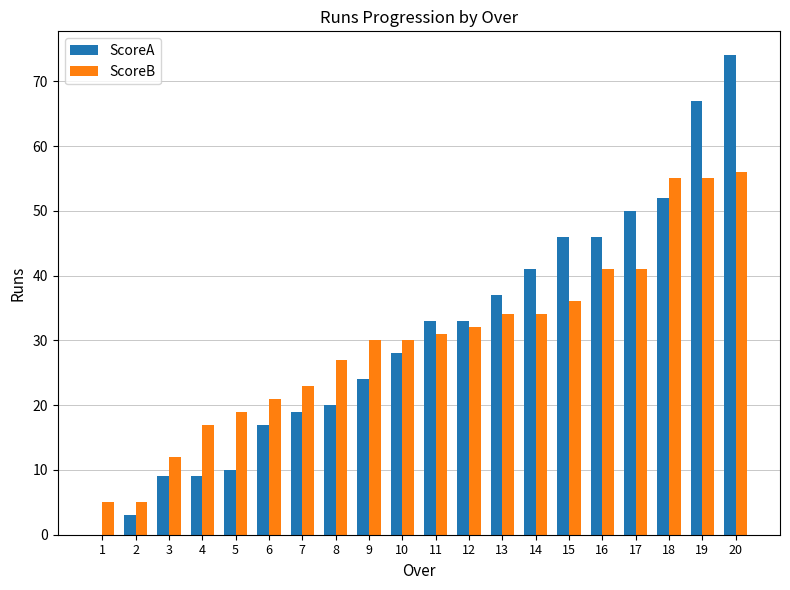

What is the average value of the ScoreA series?

31